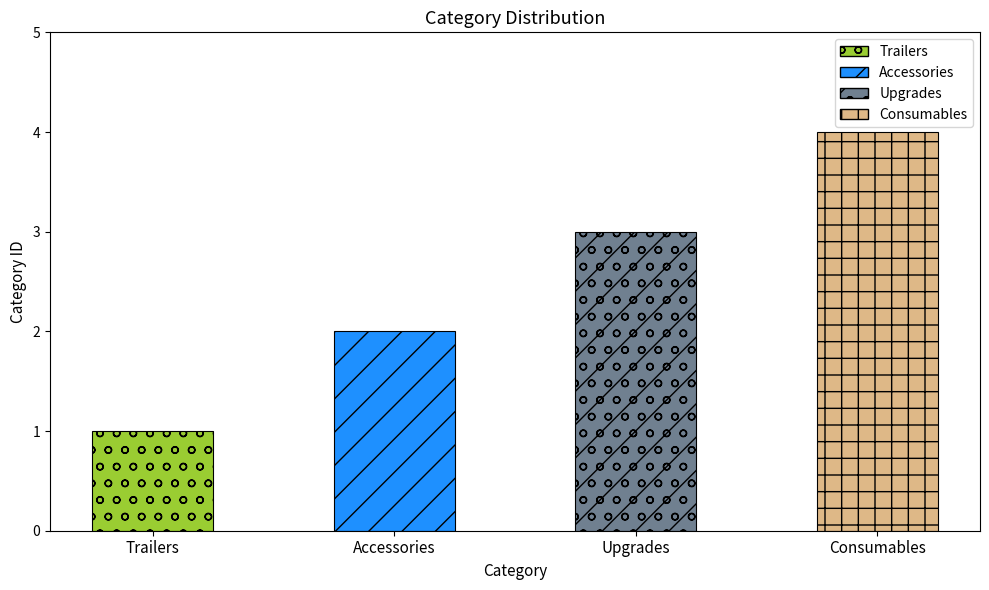

What is the greatest value displayed?

4